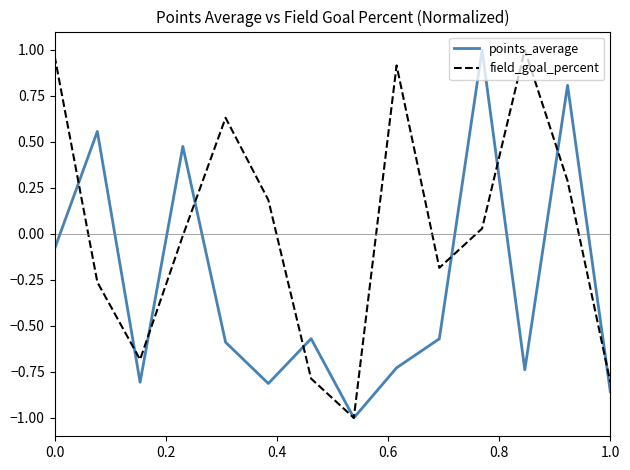

Which series has the largest total across all categories?

field_goal_percent